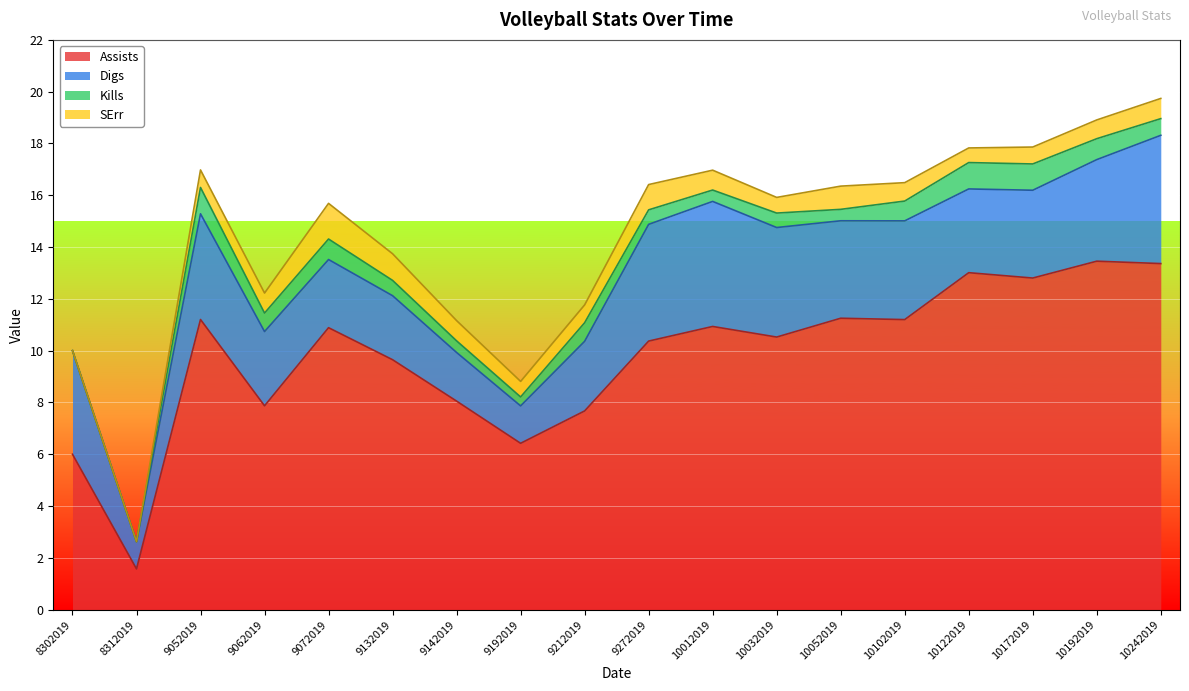

Rank the series at 8302019 from lowest to highest value.

Kills, SErr, Digs, Assists